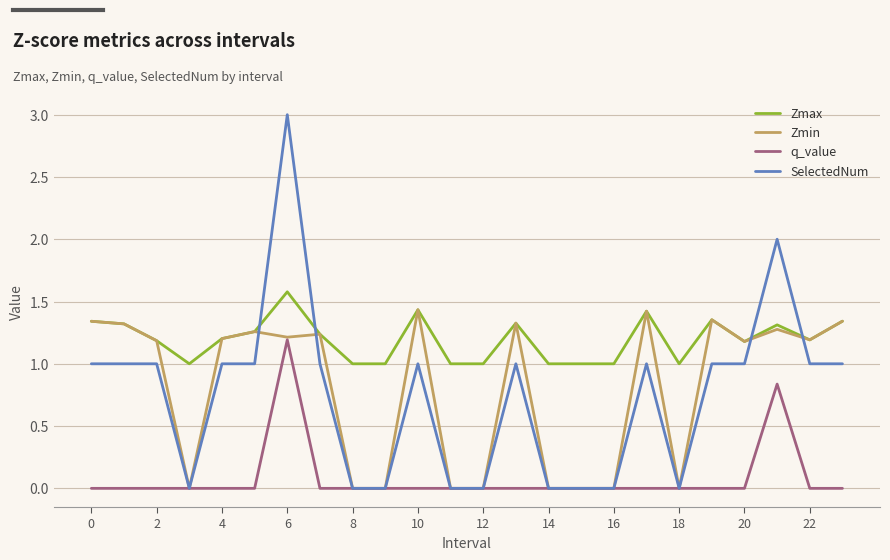

Which series has the largest total across all categories?

Zmax